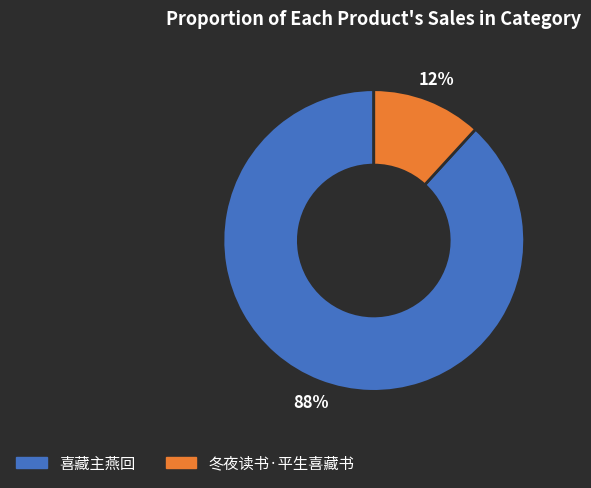

Do 冬夜读书·平生喜藏书 and 喜藏主燕回 together represent more than half of the pie?

Yes